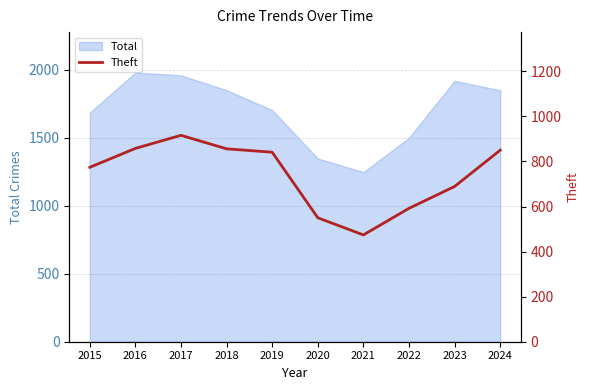

Is it true that Total equals 2635 at 2024?

False